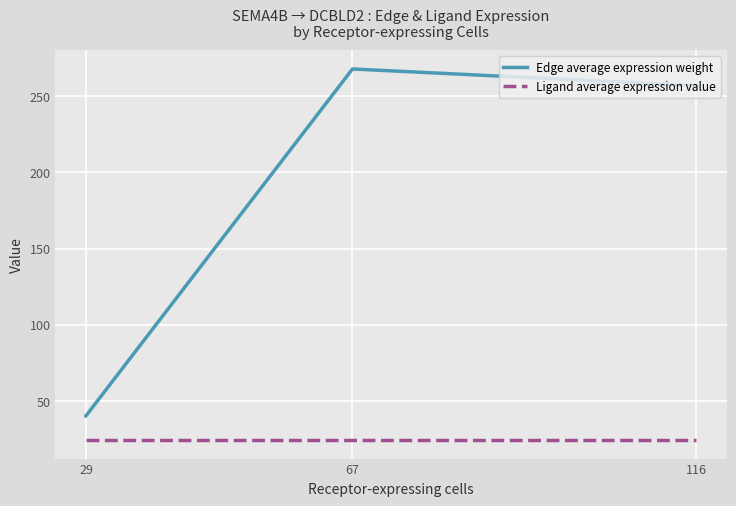

What is the average value of the Edge average expression weight series?

188.3